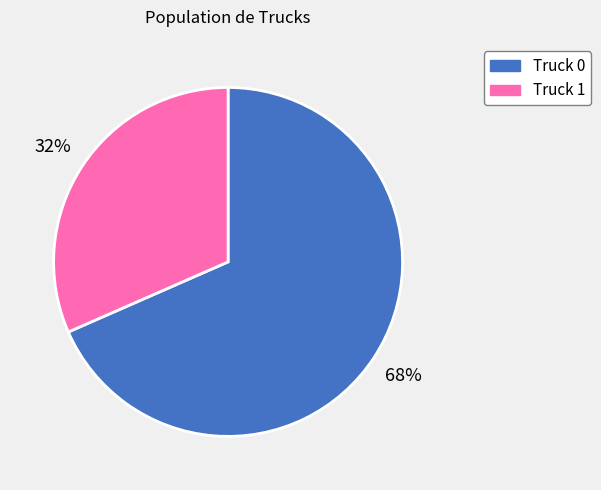

Which has a higher value, Truck 0 or Truck 1?

Truck 0